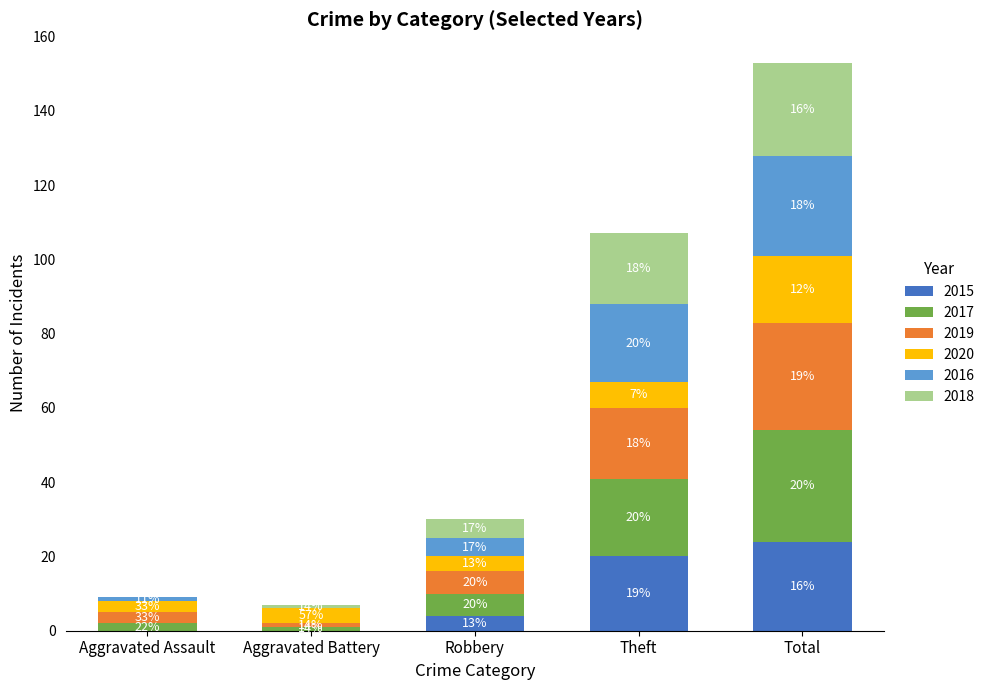

What are all the series names shown in the legend?

2015, 2017, 2019, 2020, 2016, 2018